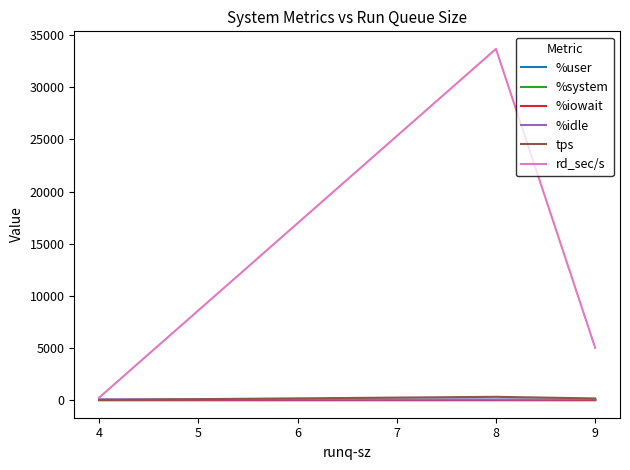

What is the difference between the second highest and minimum values in the %idle series?

17.3